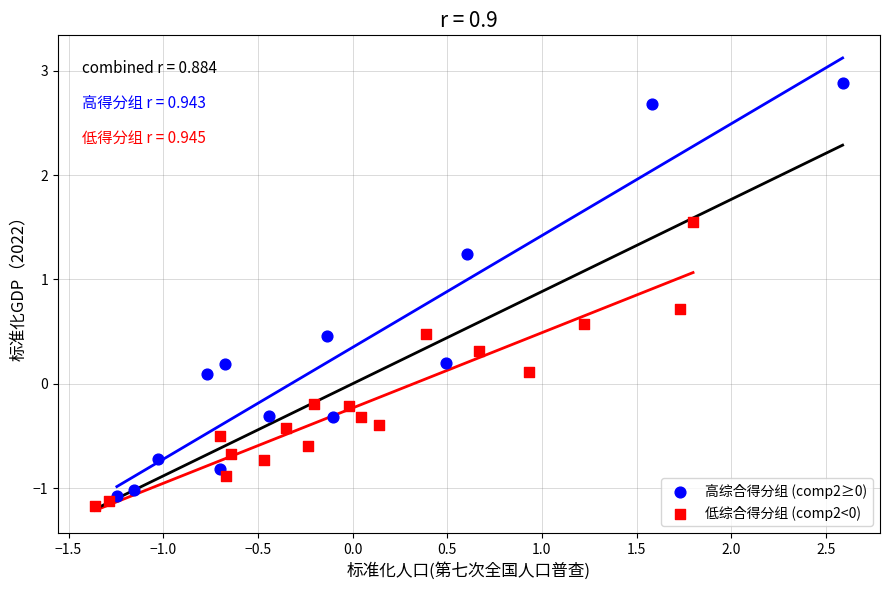

What are all the series names shown in the legend?

高综合得分组 (comp2≥0), 低综合得分组 (comp2<0)